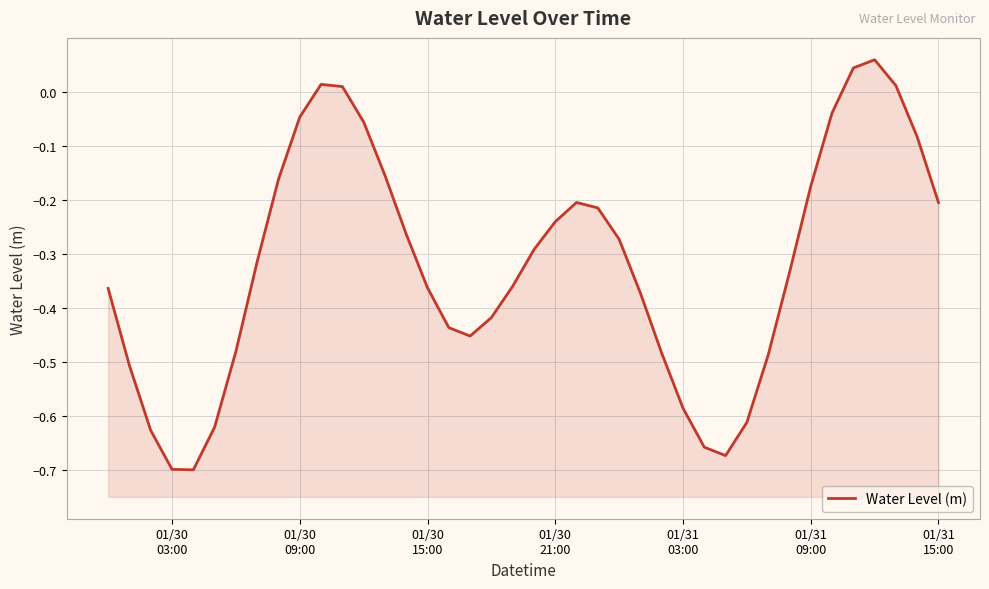

Is it true that the value at 10 is 0.0?

False